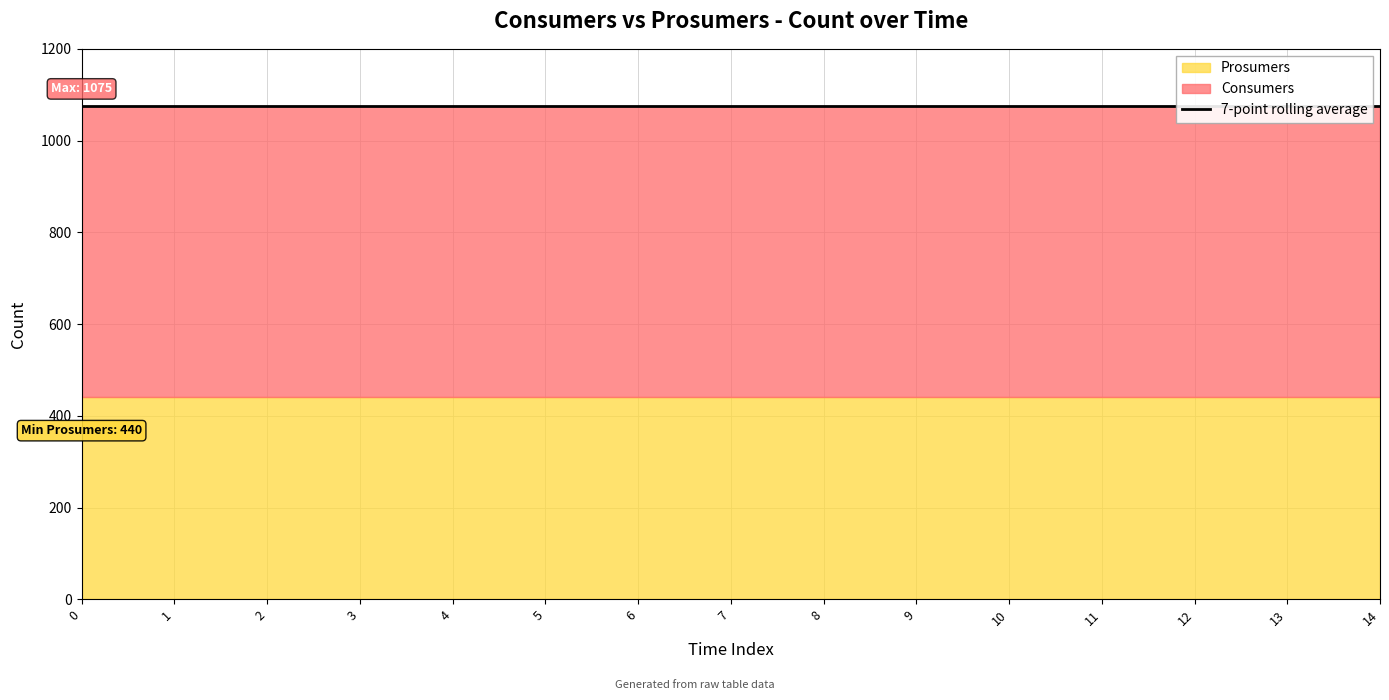

The value of Consumers at 6 is 635. True or false?

True